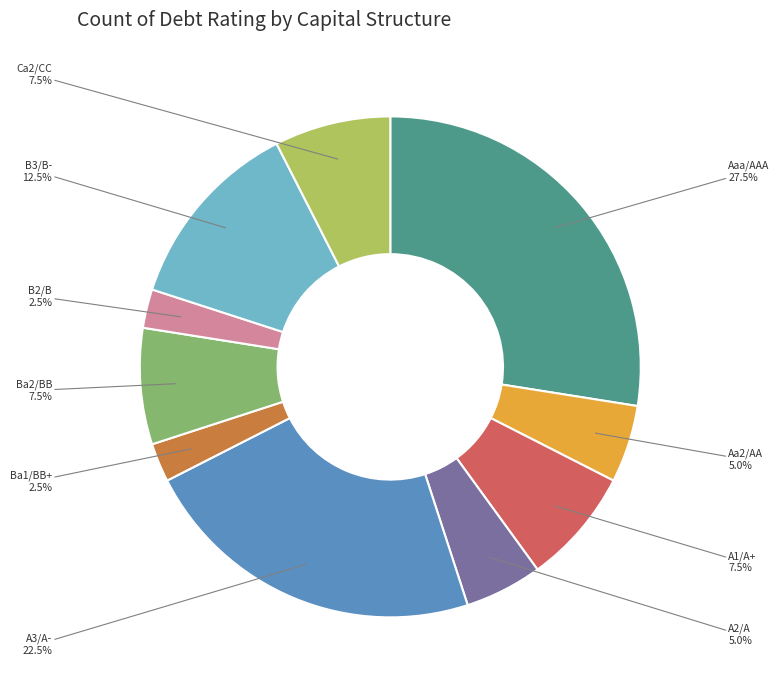

To the nearest percent, what is the difference between the largest and smallest slice percentages?

25%